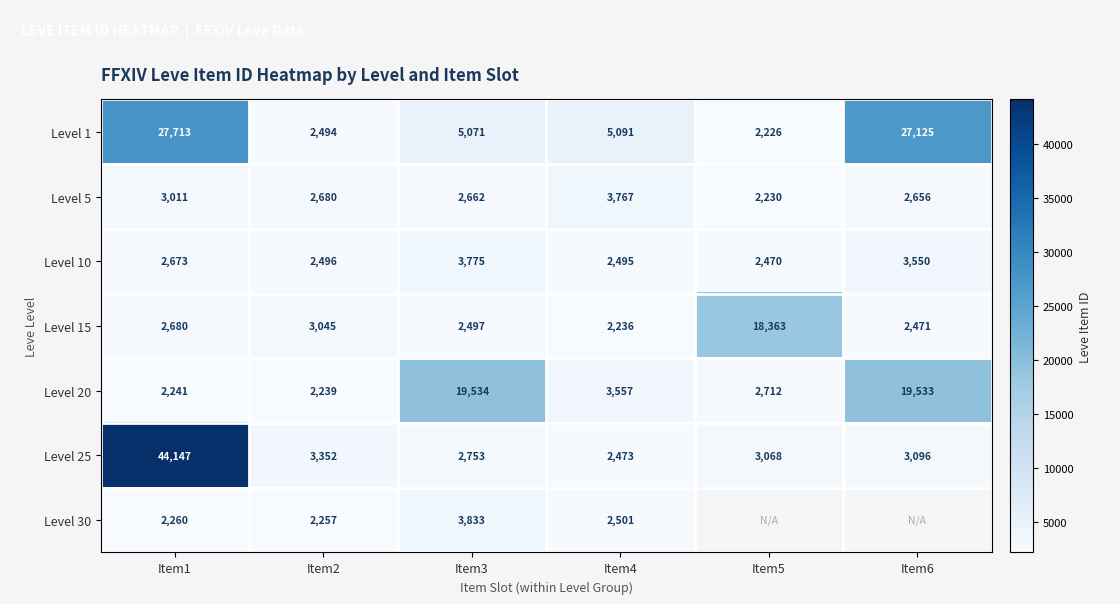

Is it true that Level 25 equals 12705.6 at Item1?

False